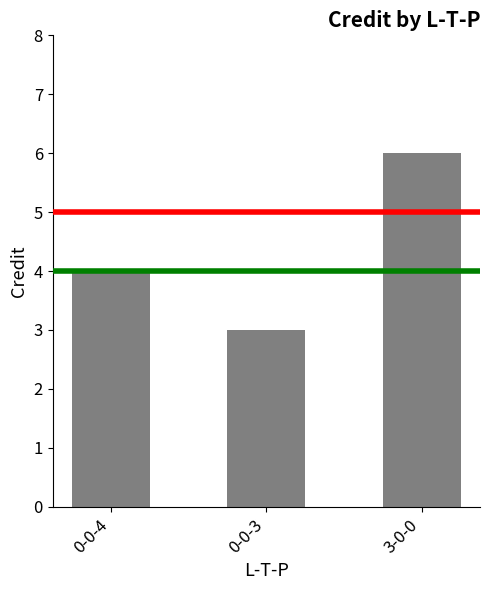

Where is the data nearest to the value 4?

0-0-4